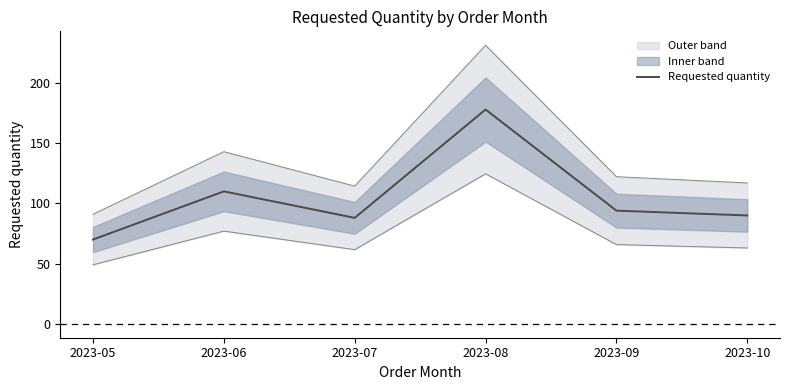

True or false: the data shows 110 at 2023-06.

True